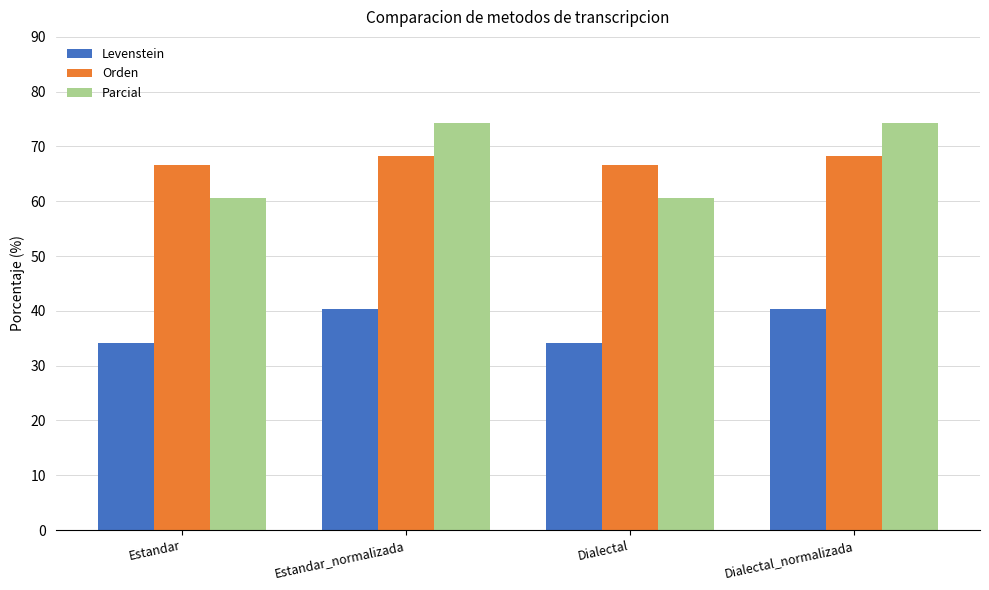

At how many categories does at least one series exceed 48?

4